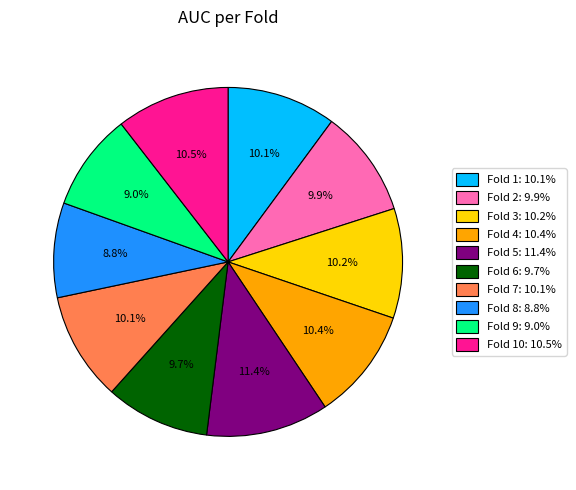

Which slice is the largest?

Fold 5: 11.4%